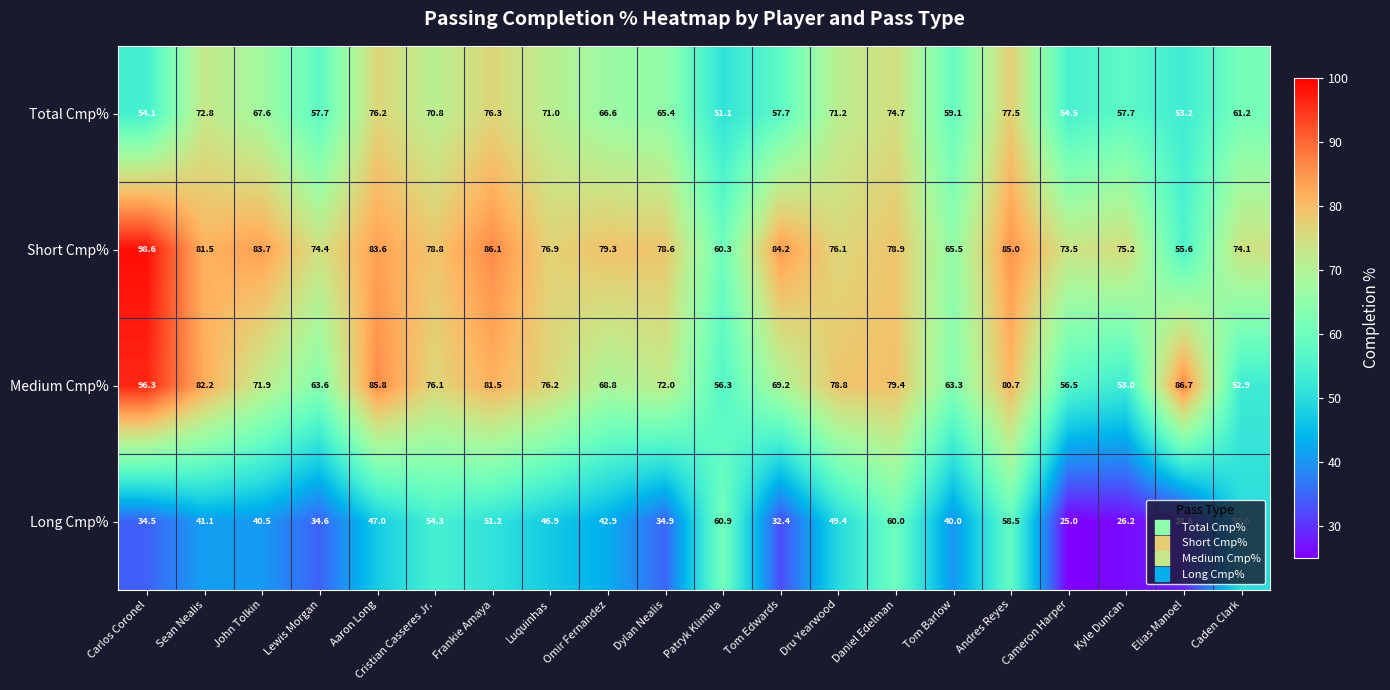

Rank the series by their maximum value, from highest to lowest.

Short Cmp%, Medium Cmp%, Total Cmp%, Long Cmp%